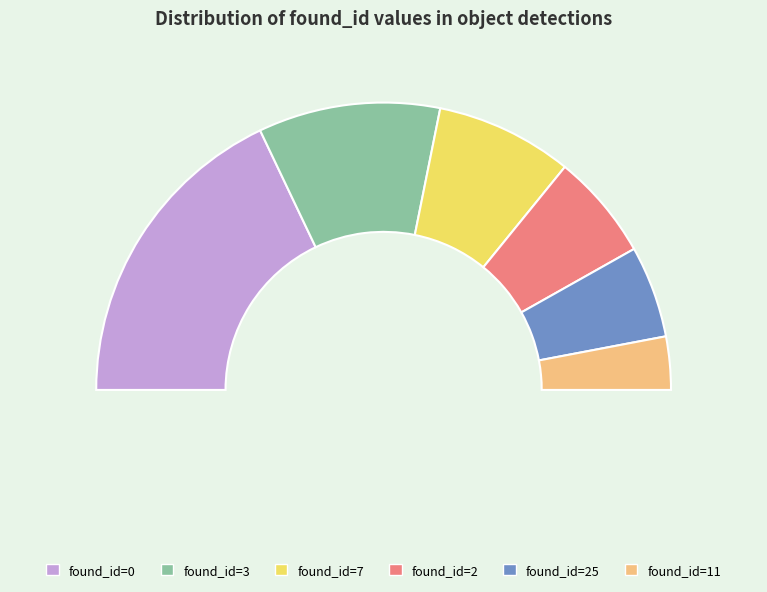

What is the change in value from 3 to 11?

-63